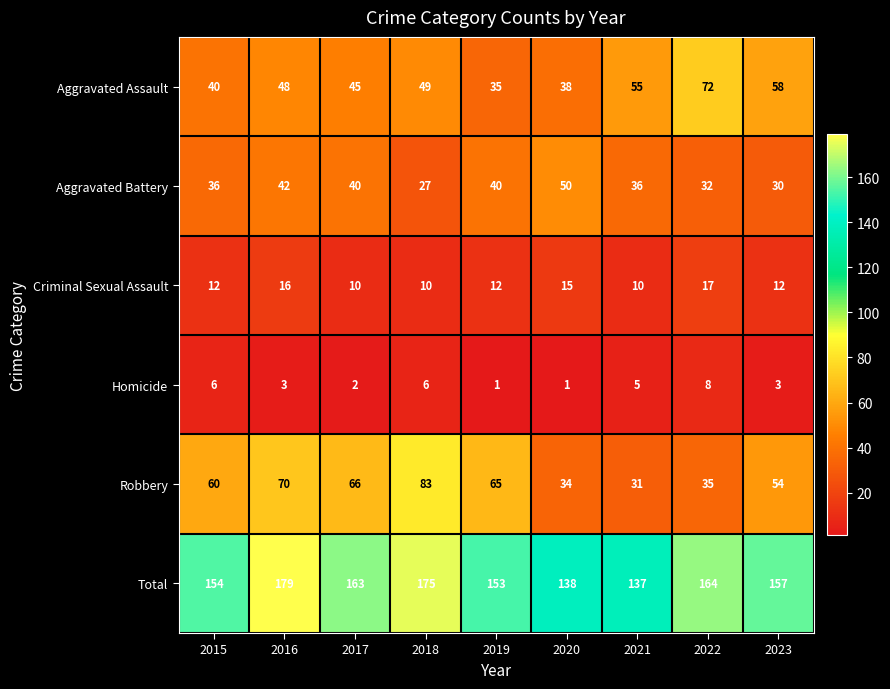

At which label does Homicide reach its peak?

2022